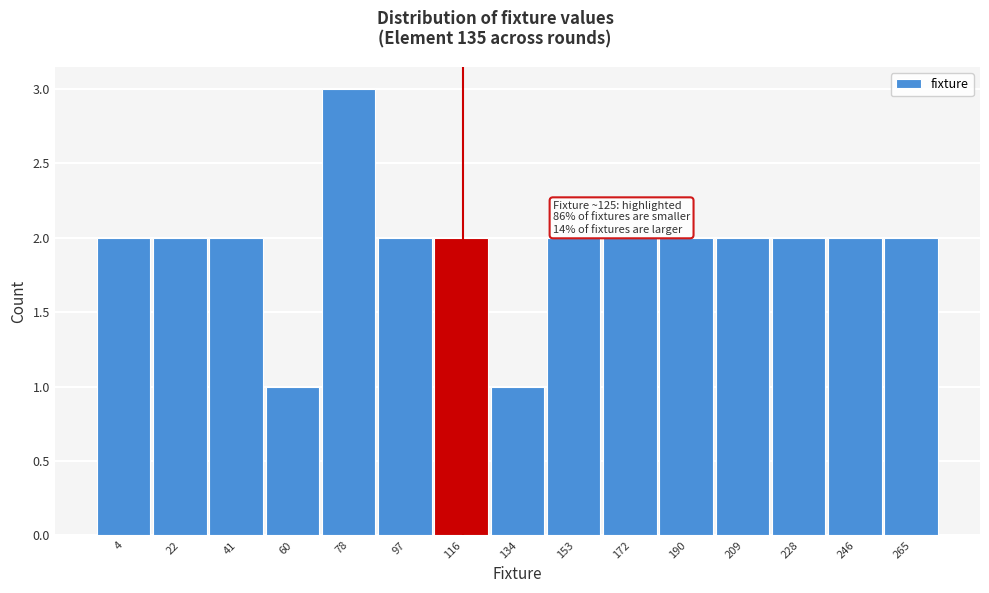

Reading right to left, list all the values displayed in this chart.

2	2	2	2	2	2	2	1	2	2	3	1	2	2	2